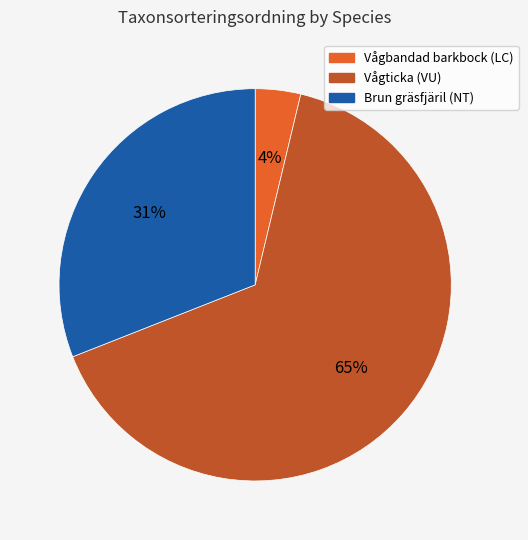

To the nearest percent, what is the average slice percentage?

33%